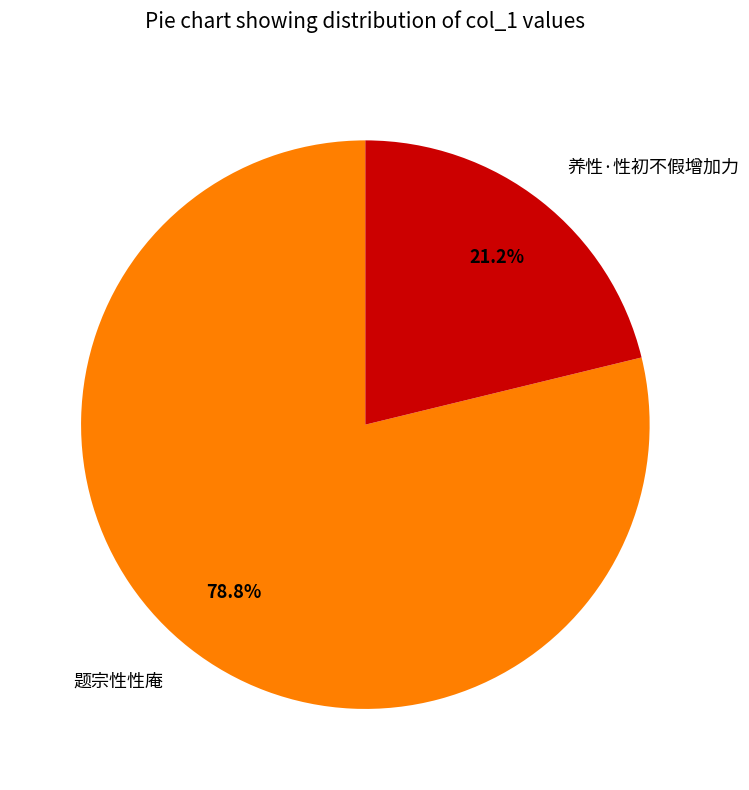

What is the largest slice in the pie chart?

题宗性性庵